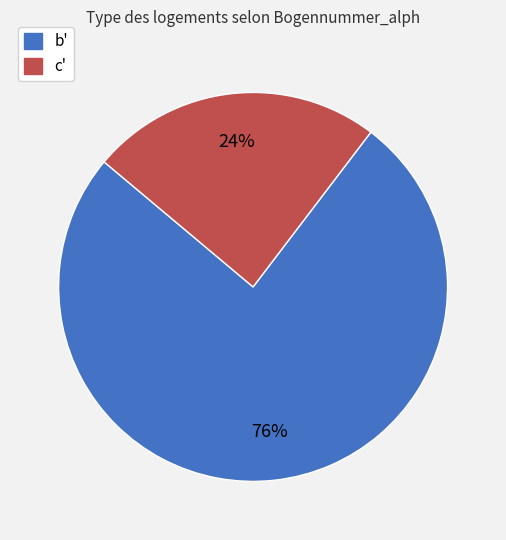

To the nearest percent, what portion does b' represent?

76%